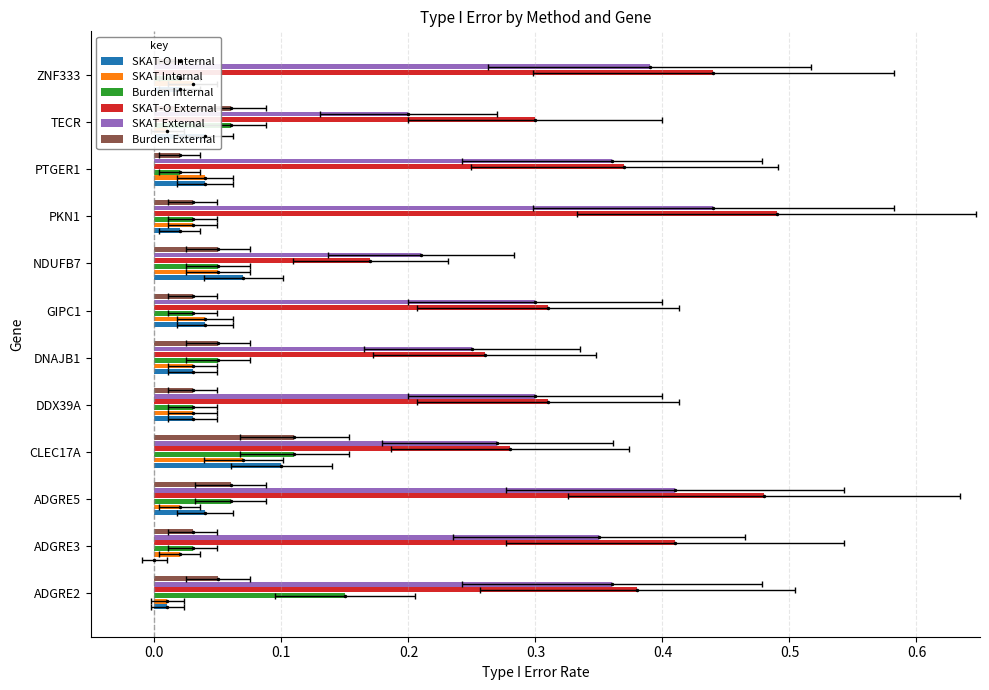

What is the value of the SKAT External bar at the 4th from the left?

0.3